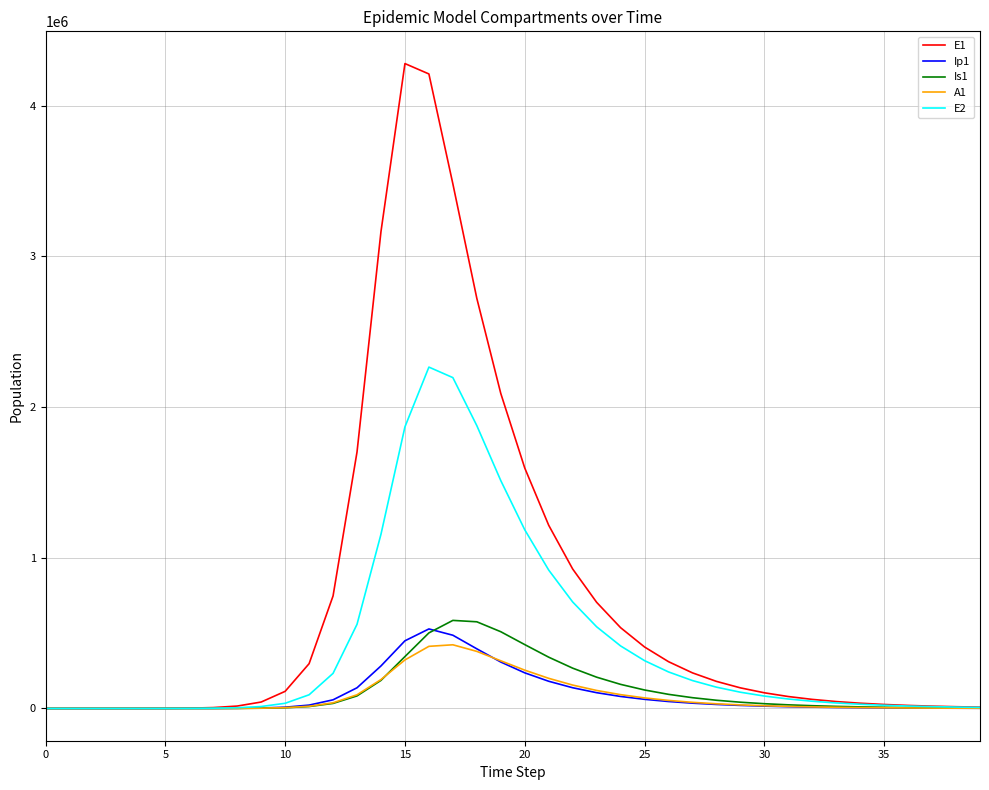

Which series has the largest total across all categories?

E1